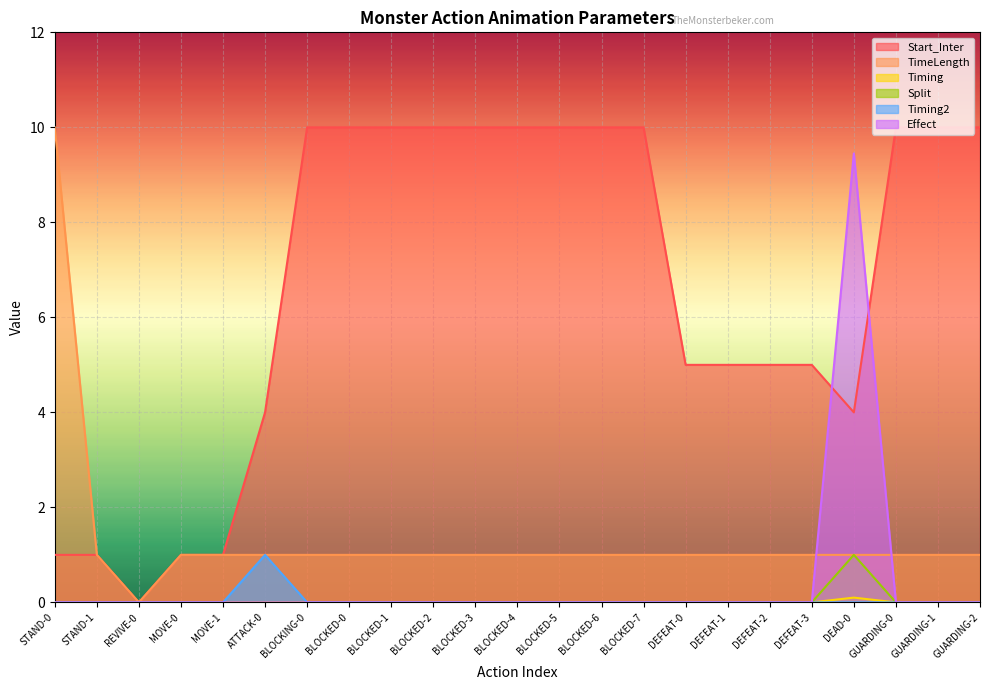

Which series has the largest total across all categories?

Start_Inter